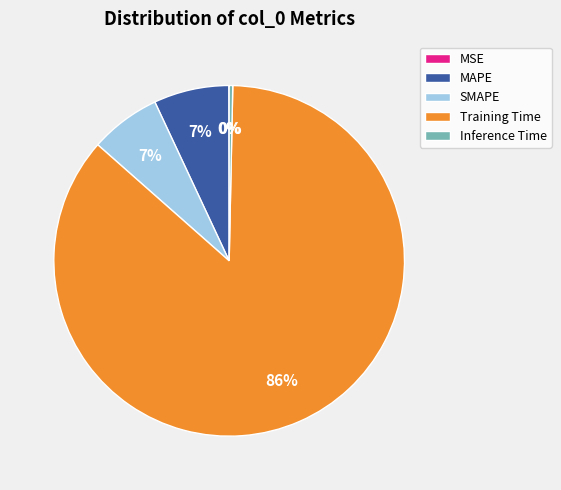

The MAPE slice represents 7% of the pie. True or false?

True